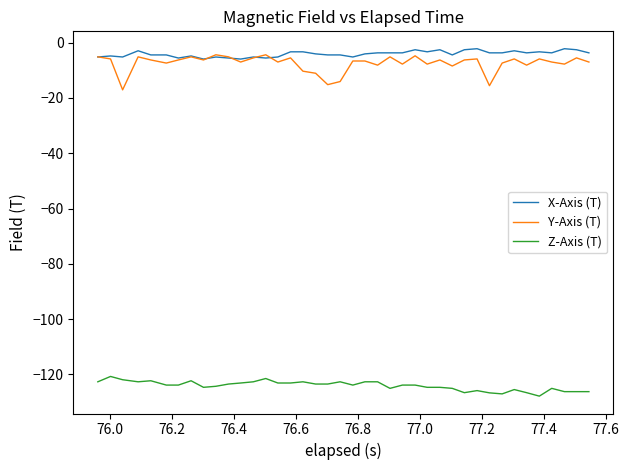

True or false: X-Axis (T) and Z-Axis (T) intersect in this chart.

False